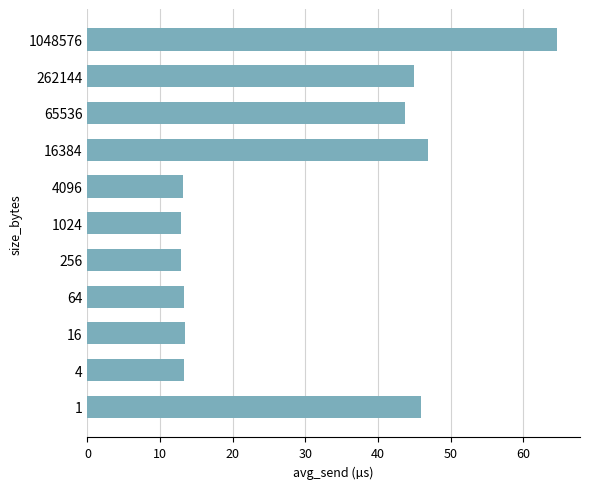

Count the number of categories in the chart.

11